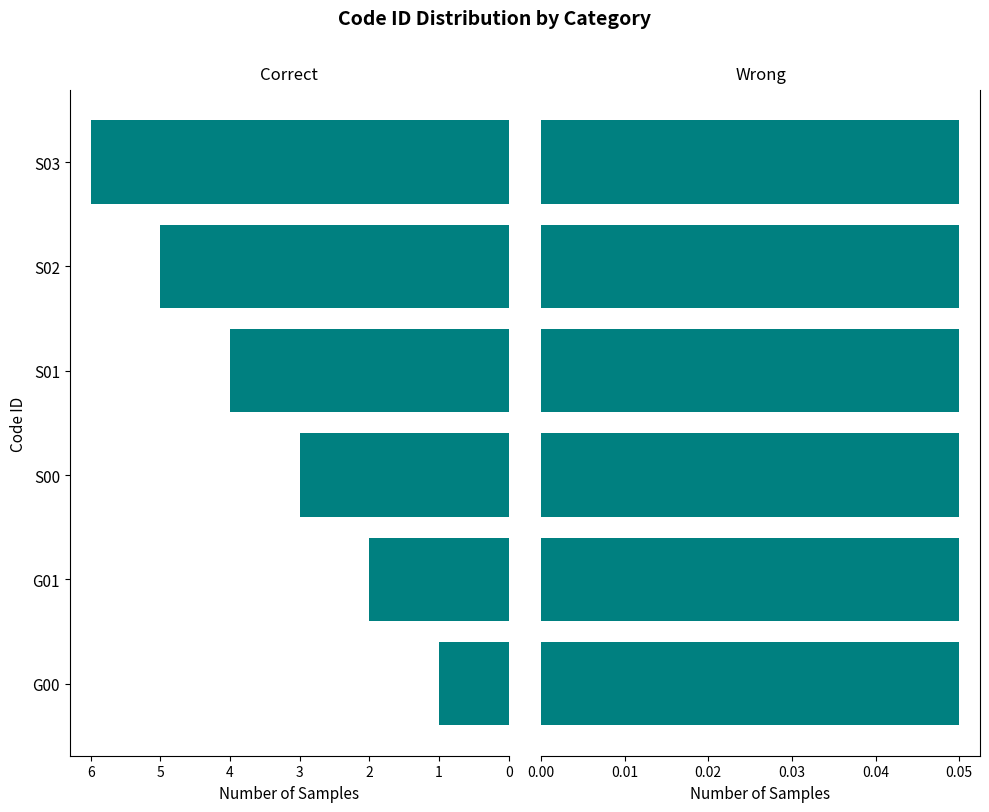

Count the number of data series in this chart.

1